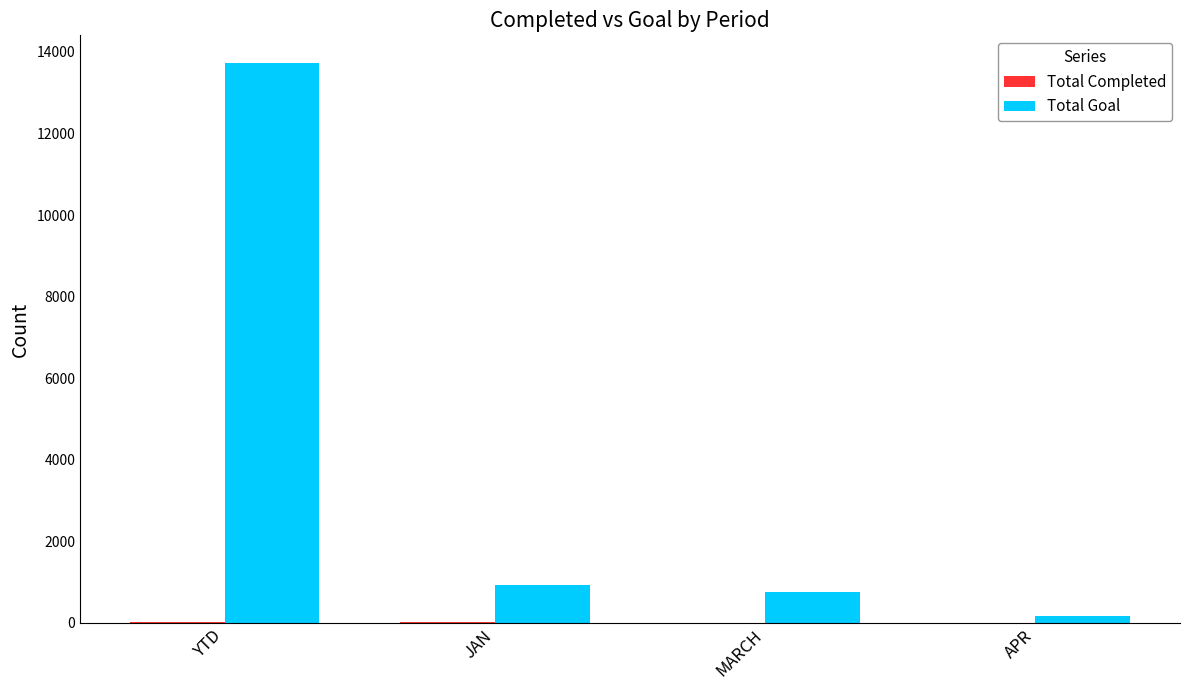

What is the highest value of the Total Goal series?

13721